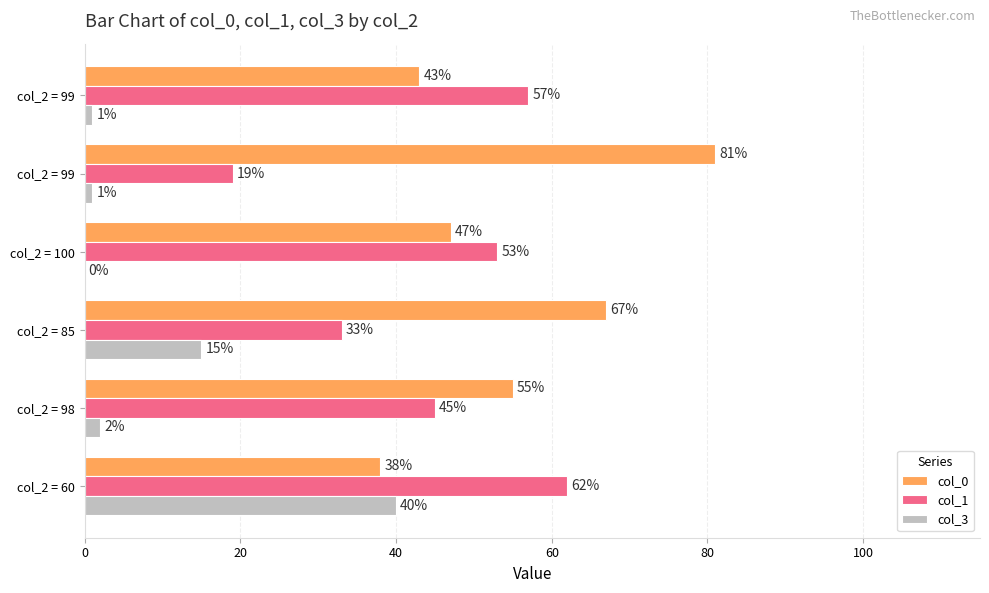

What are all the series names shown in the legend?

col_0, col_1, col_3